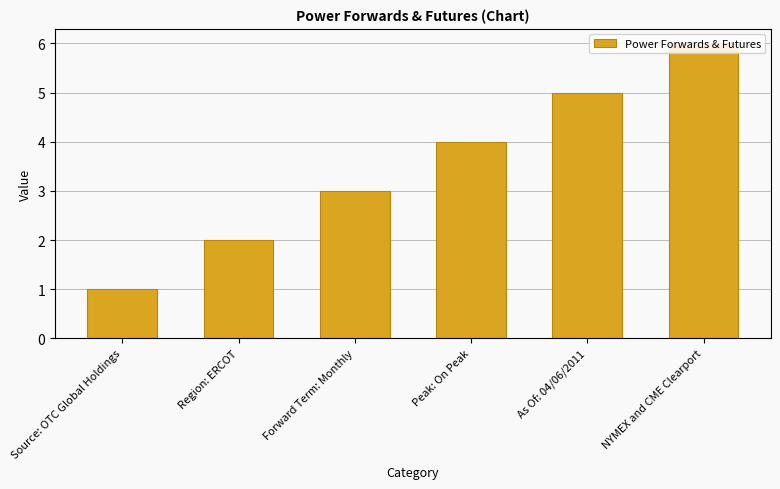

Is it true that the value at Source: OTC Global Holdings is 1?

True